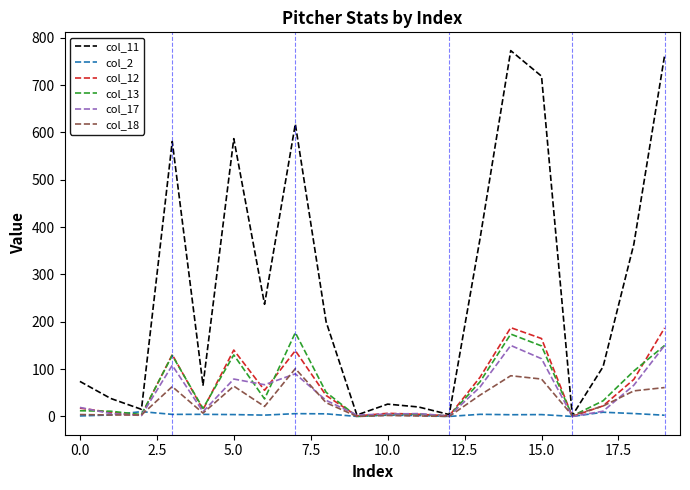

True or false: col_17 has more than 0 interior local peaks.

True